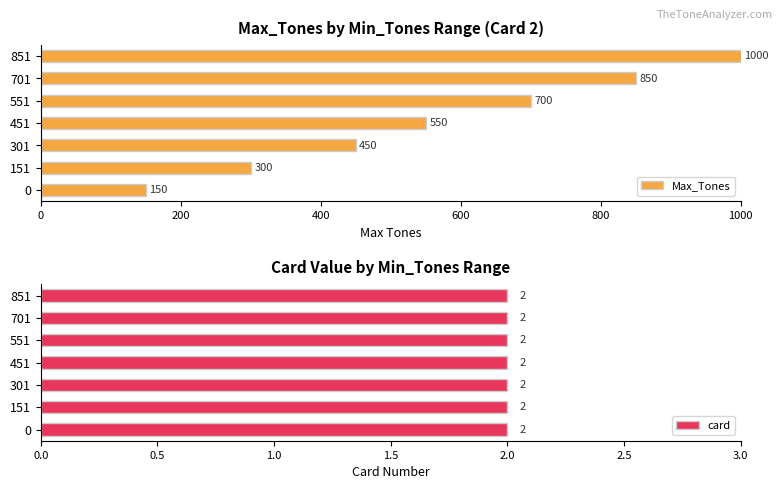

At which label does Max_Tones reach its peak?

851